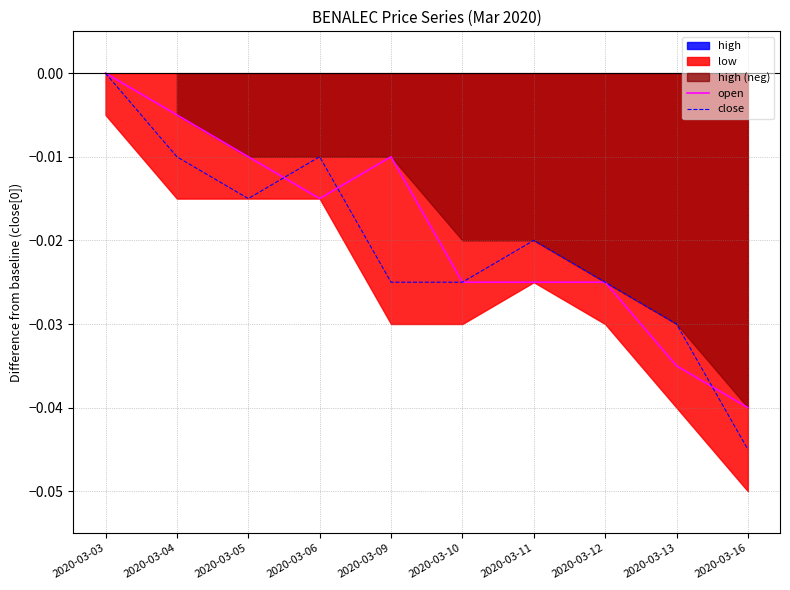

Rank the series at 2020-03-05 from lowest to highest value.

close, open